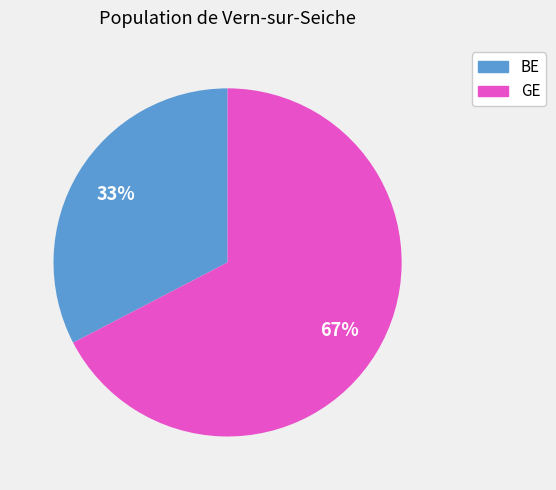

Is the sum of BE and GE greater than half?

Yes